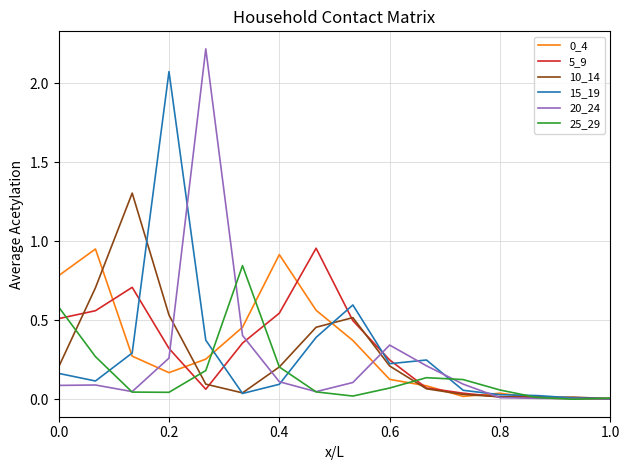

How many lines are shown in the chart?

6